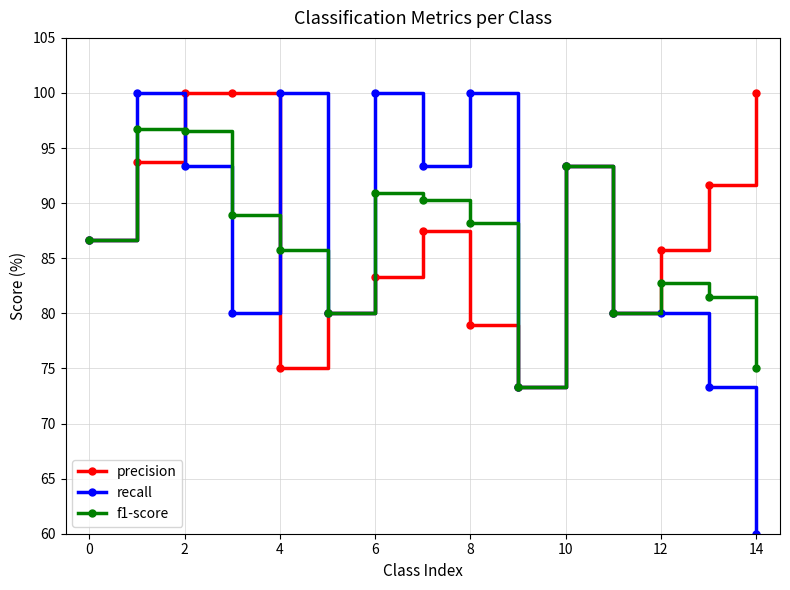

What is the value of the f1-score point at the 12th from the left?

80.0